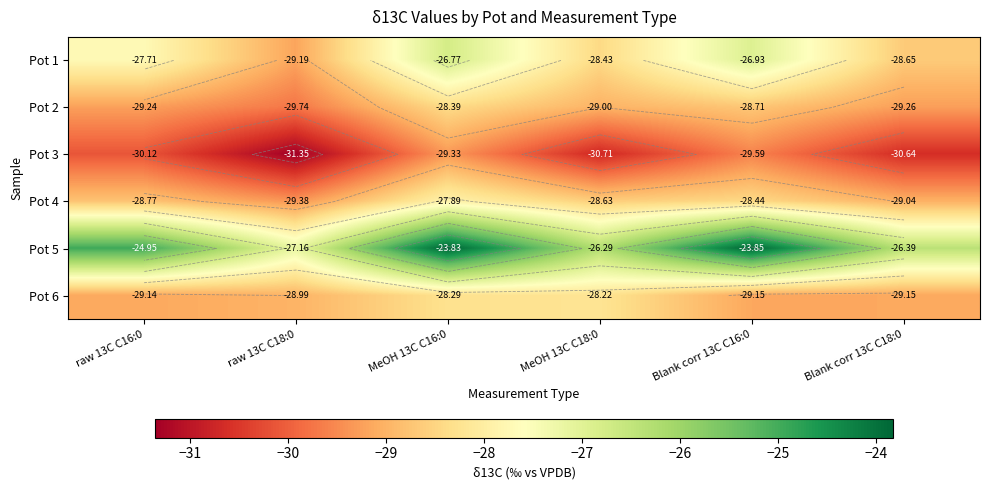

List the series in order of their peak value, highest first.

Pot 5, Pot 1, Pot 4, Pot 6, Pot 2, Pot 3